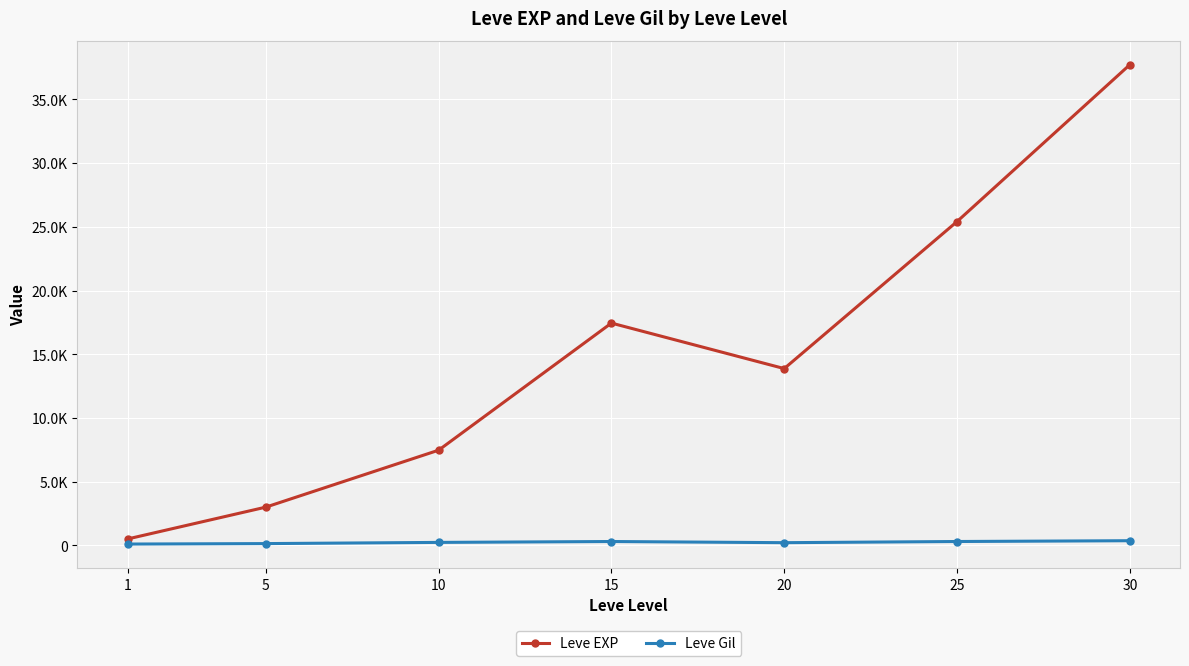

Which series changed the most between 10 and 15?

Leve EXP